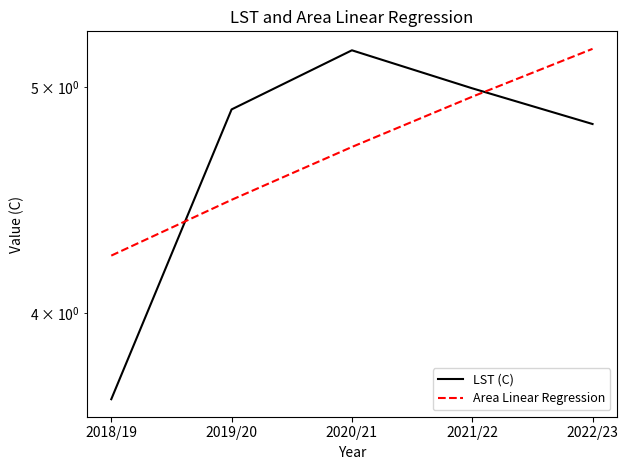

Which series has the widest spread of values?

LST (C)